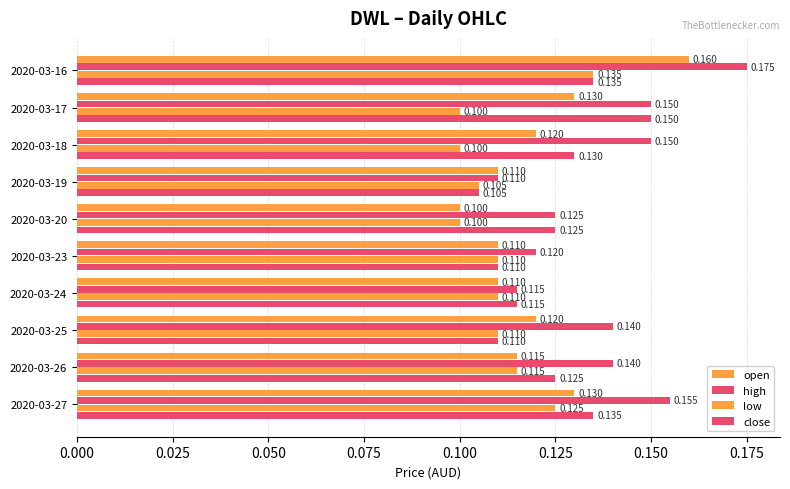

What is the value of the open bar at the 5th from the left?

0.1